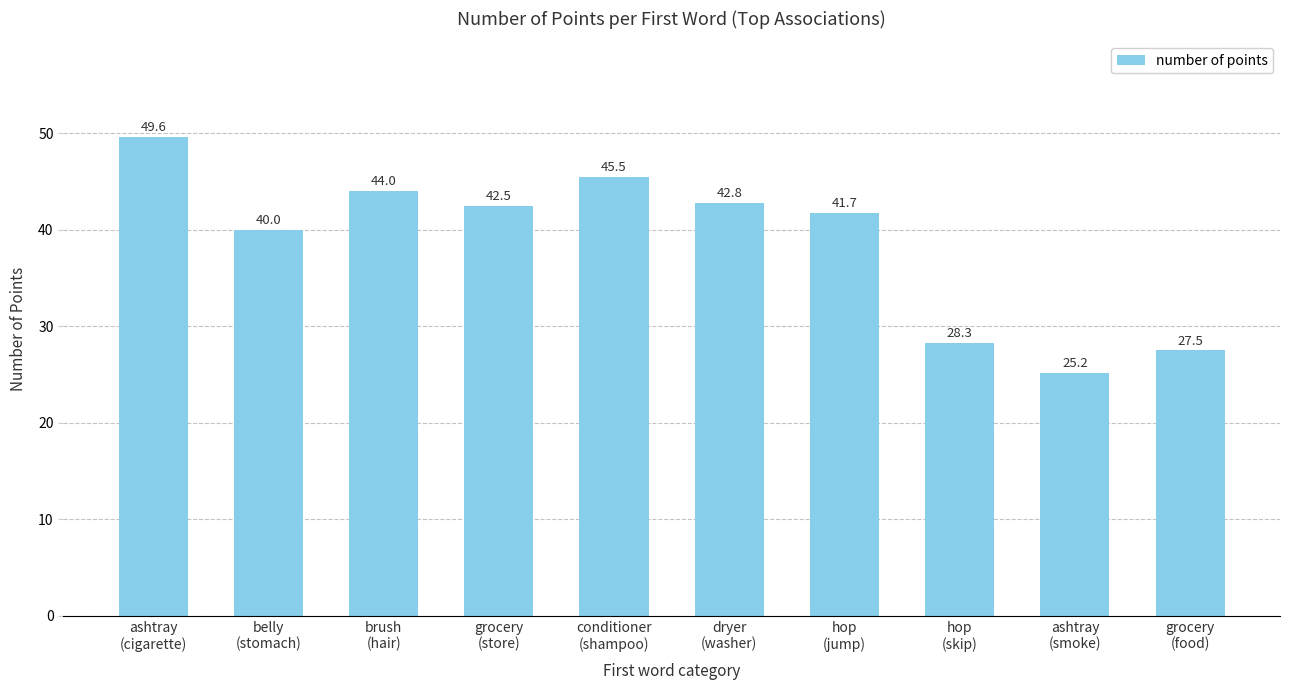

True or false: the data shows 66.9 at conditioner
(shampoo).

False